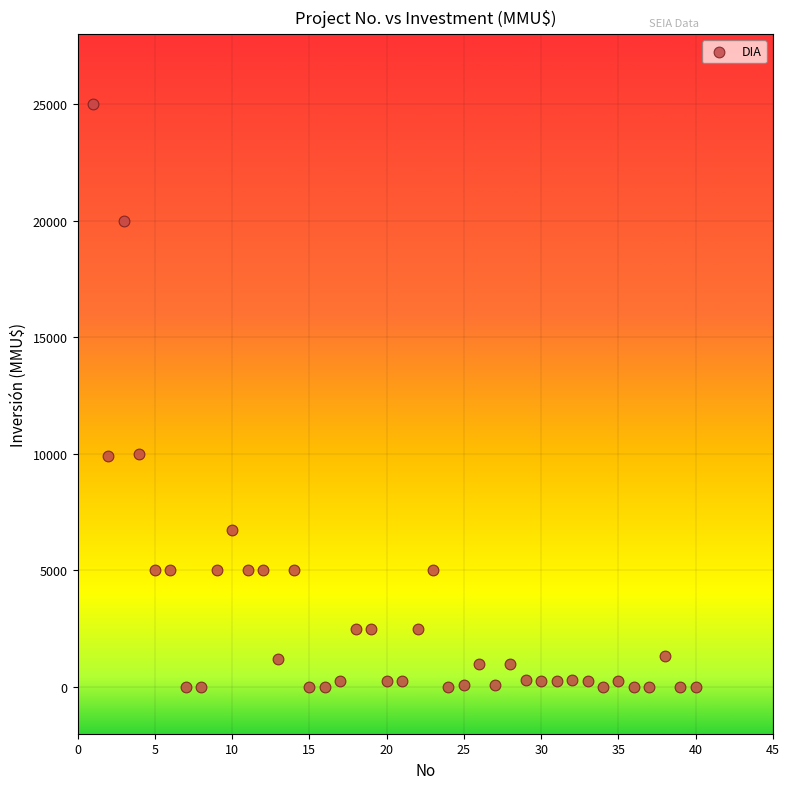

What is the range of X values (max minus min)?

39